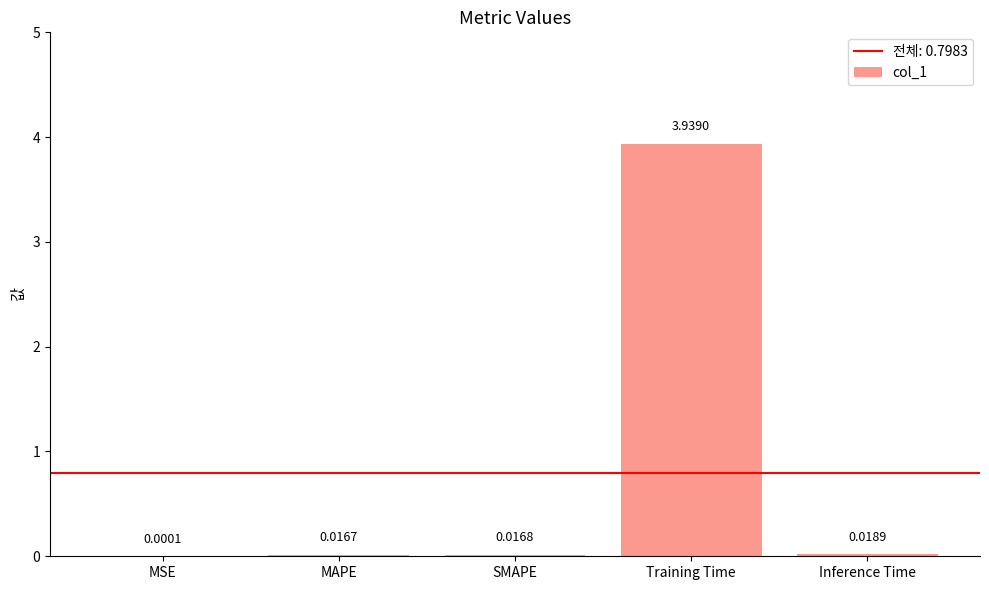

How many series are shown in this chart?

1